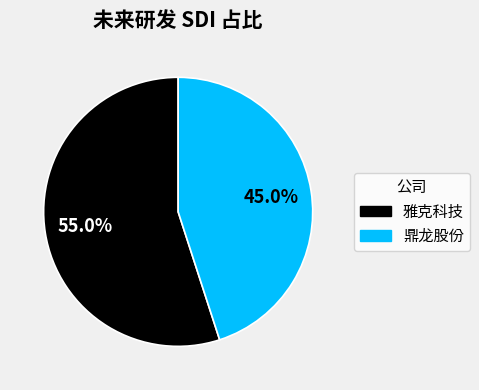

How much of the chart is everything except 雅克科技?

45.0%